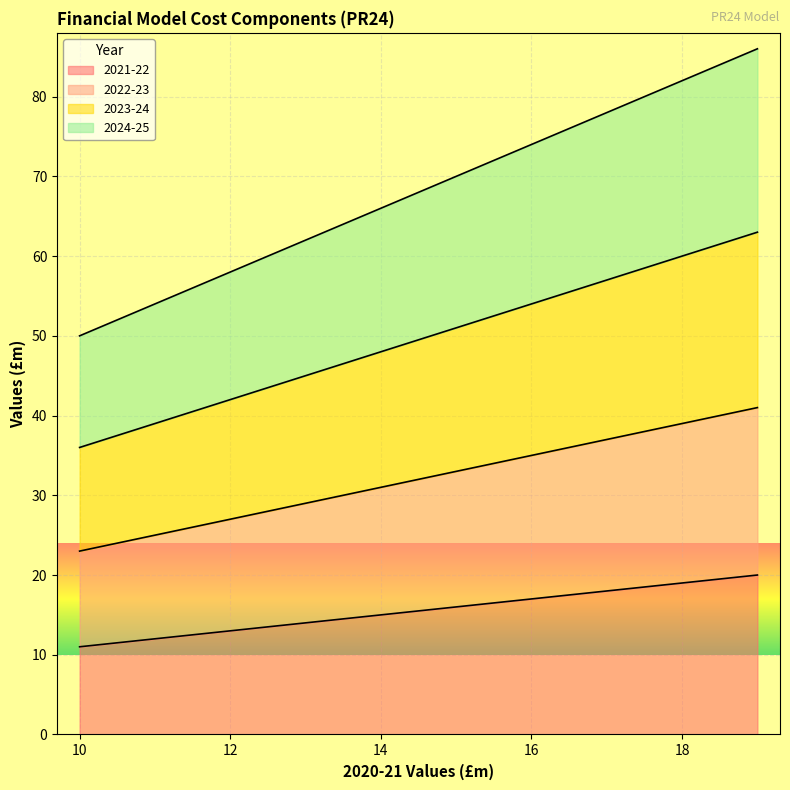

Reading left to right, list all the values displayed in this chart.

2021-22: 10=11	11=12	12=13	13=14	14=15	15=16	16=17	17=18	18=19	19=20
2022-23: 10=23	11=25	12=27	13=29	14=31	15=33	16=35	17=37	18=39	19=41
2023-24: 10=36	11=39	12=42	13=45	14=48	15=51	16=54	17=57	18=60	19=63
2024-25: 10=50	11=54	12=58	13=62	14=66	15=70	16=74	17=78	18=82	19=86